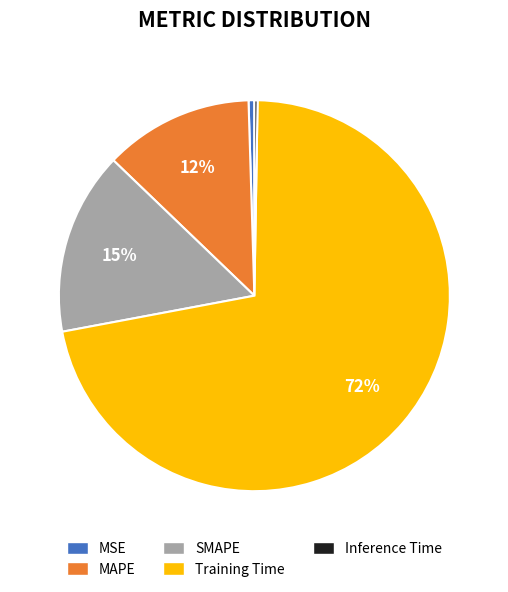

Is the sum of MAPE and MSE greater than half?

No